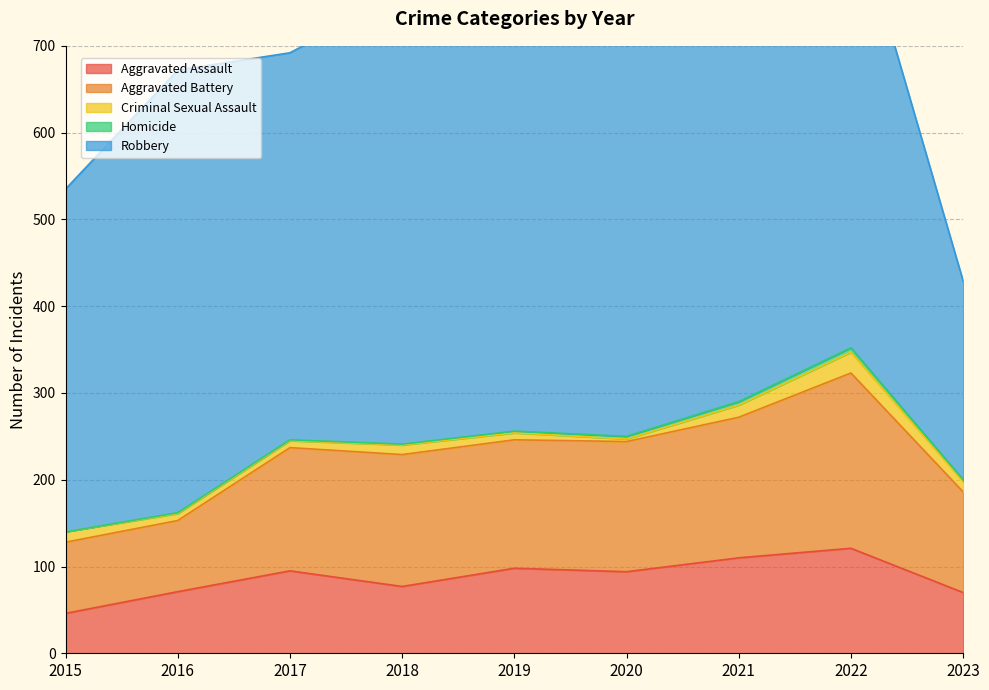

How many categories are shown in the chart?

9